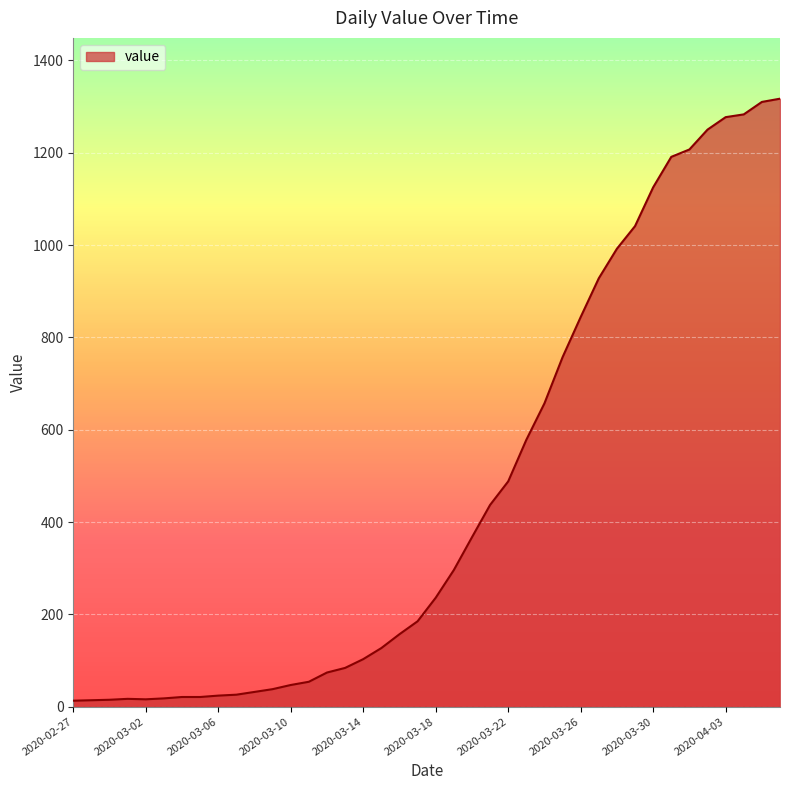

What is the difference between the maximum and minimum values?

1304